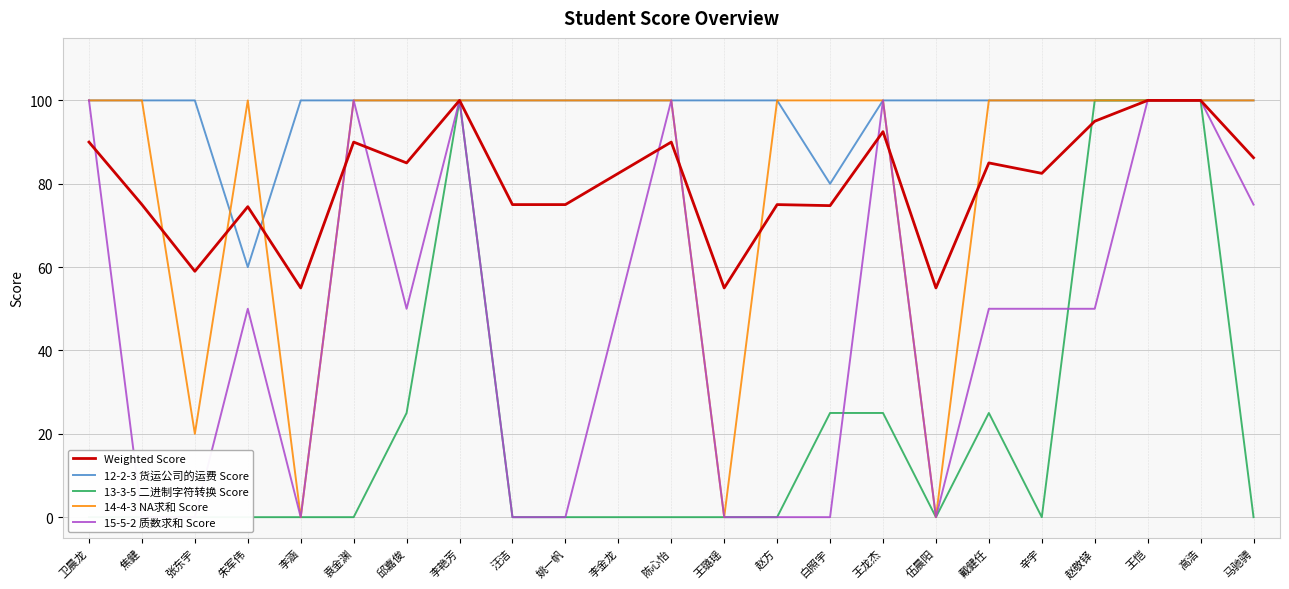

Is this an area chart (filled region under the line)?

No